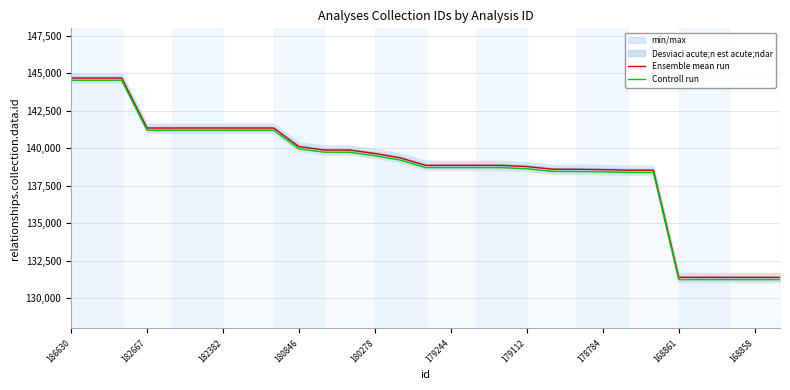

The Controll run series shows 138640 at 179112. True or false?

True